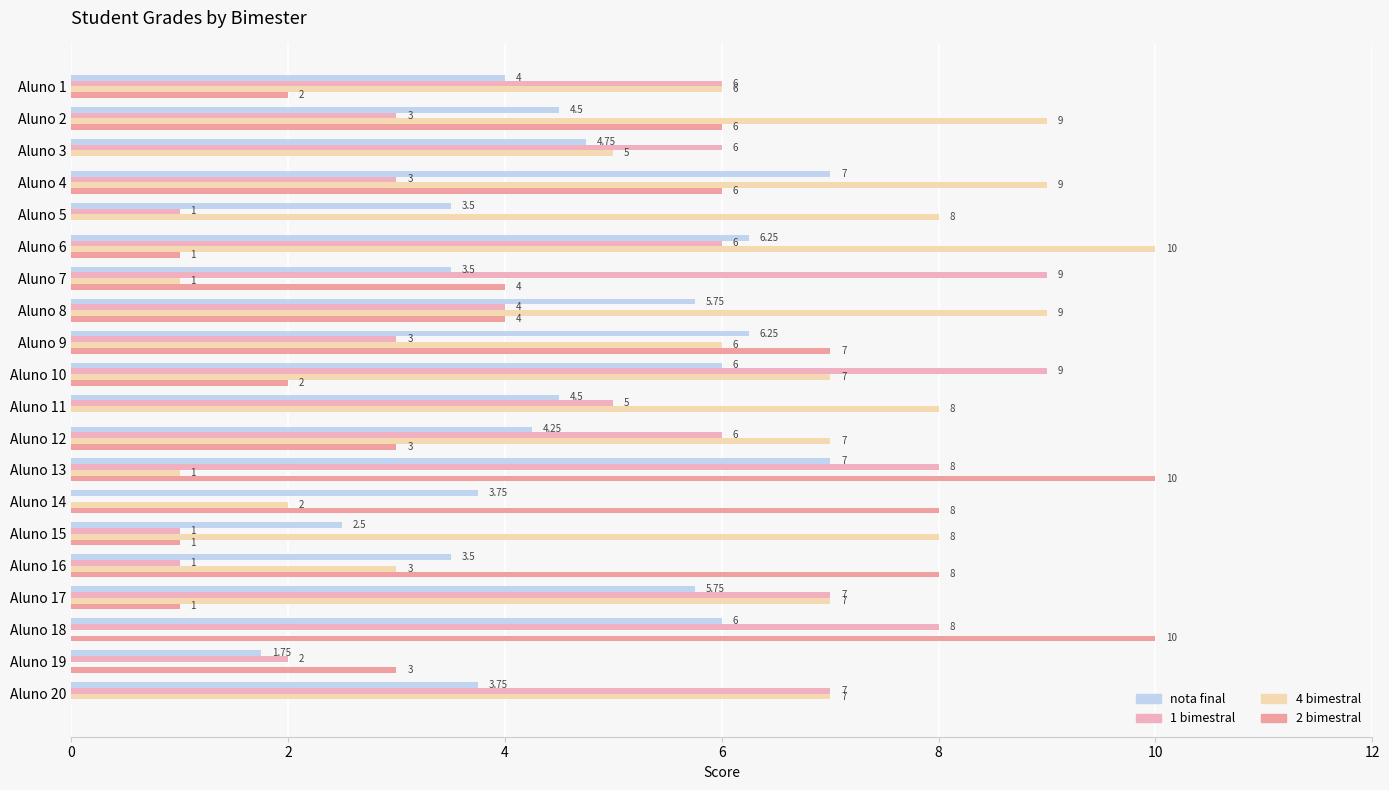

How many positive values does the 4 bimestral series have?

18